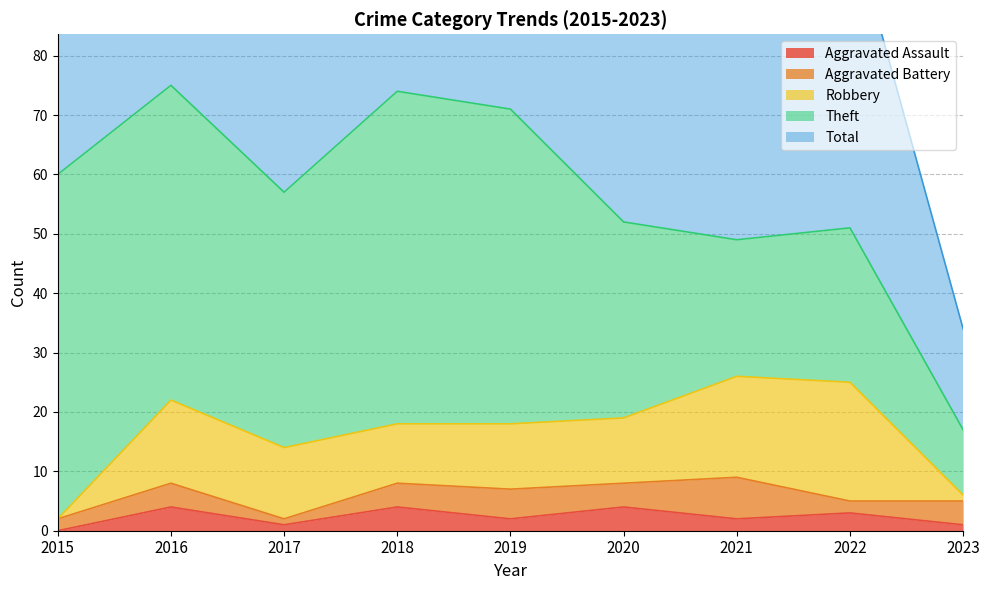

How many distinct data groups are displayed?

5